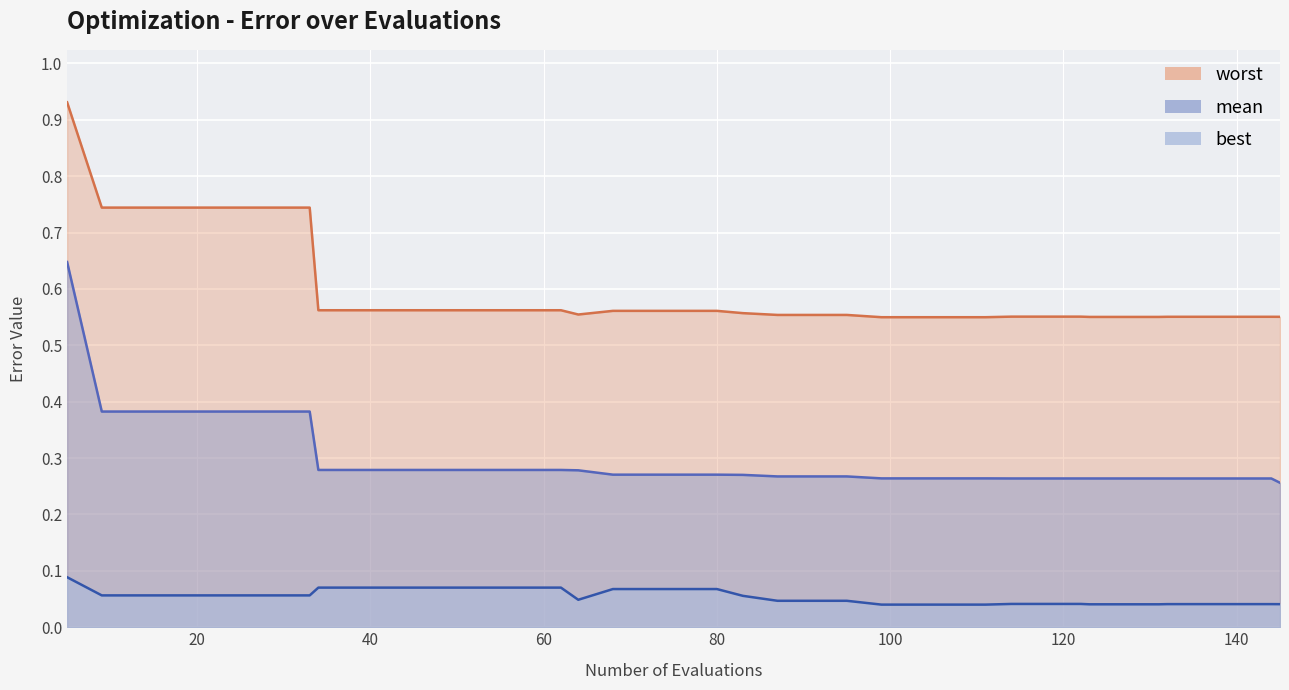

Rank the series at 25 from highest to lowest value.

worst, mean, best